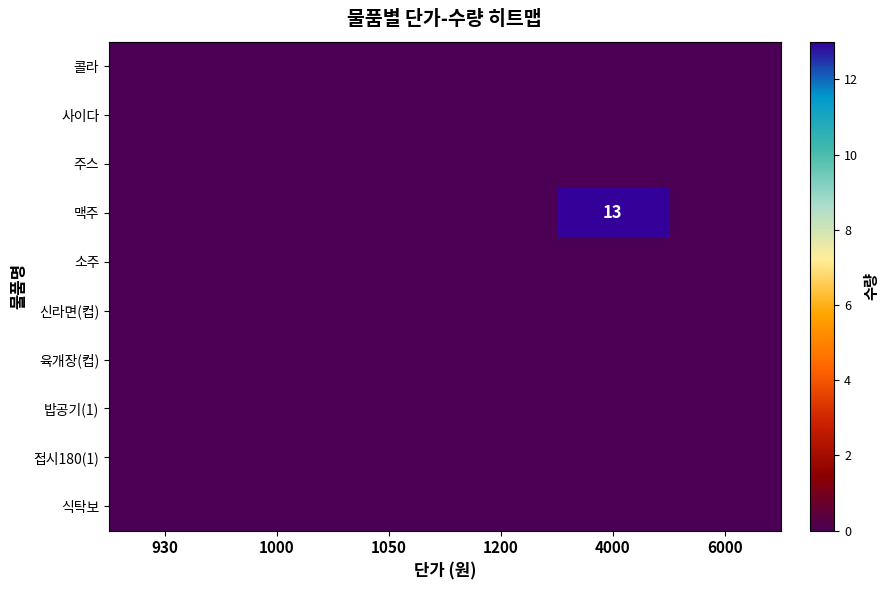

At which category is the sum across all series the highest?

4000